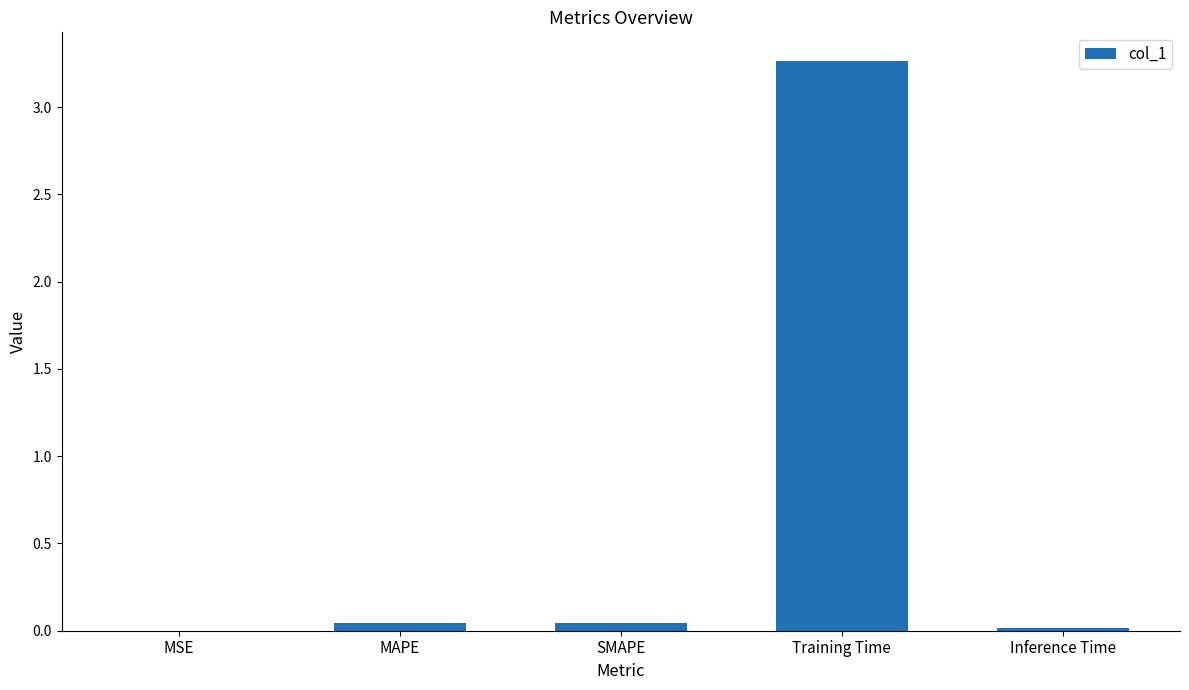

Which has a higher value, Inference Time or Training Time?

Training Time